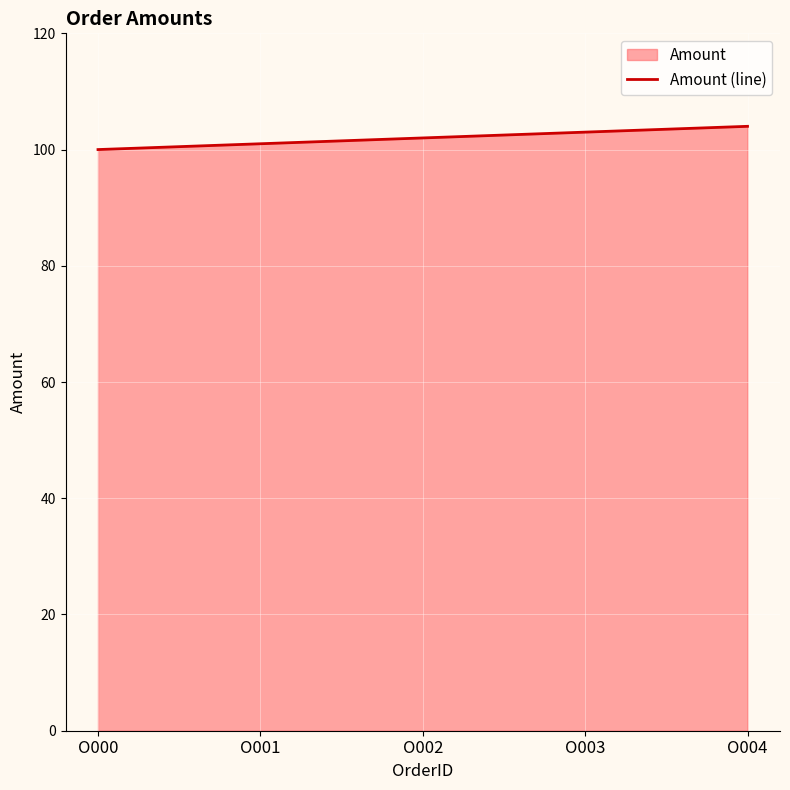

Reading left to right, extract all data points from this chart.

O000=100	O001=101	O002=102	O003=103	O004=104